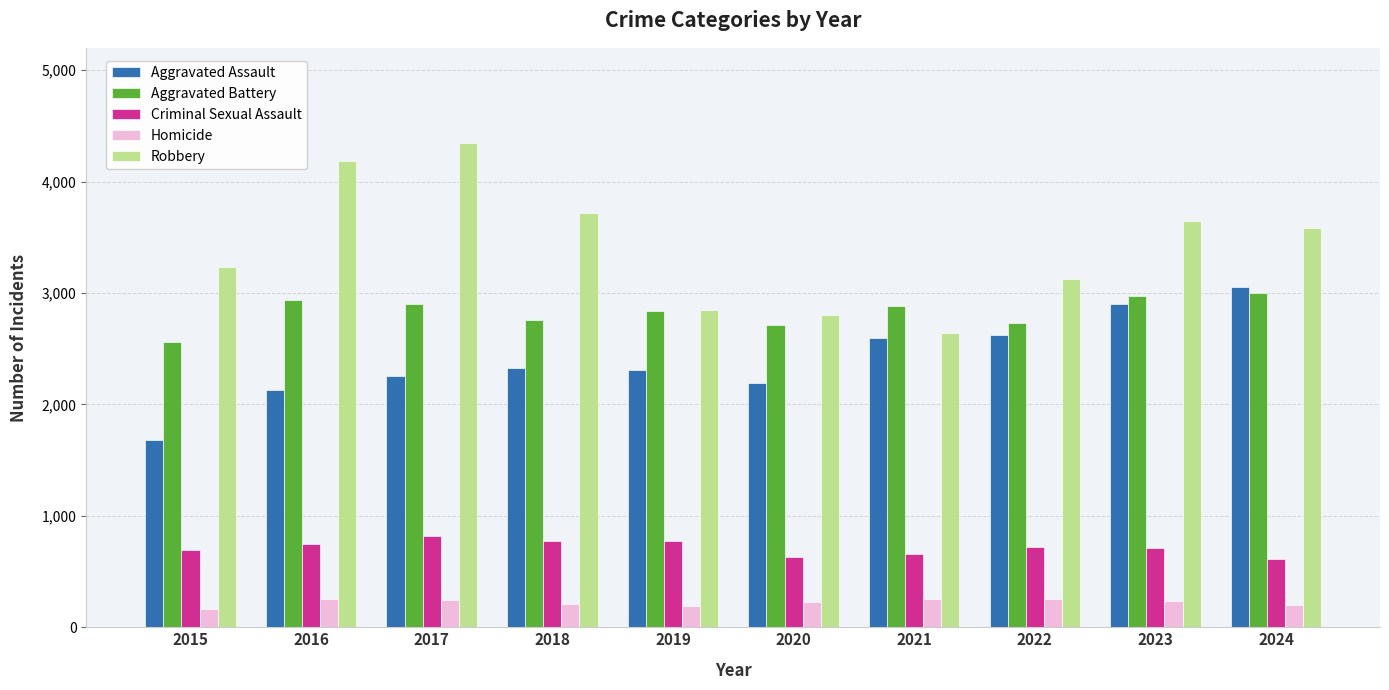

What is the sum of all Aggravated Assault values?

24069